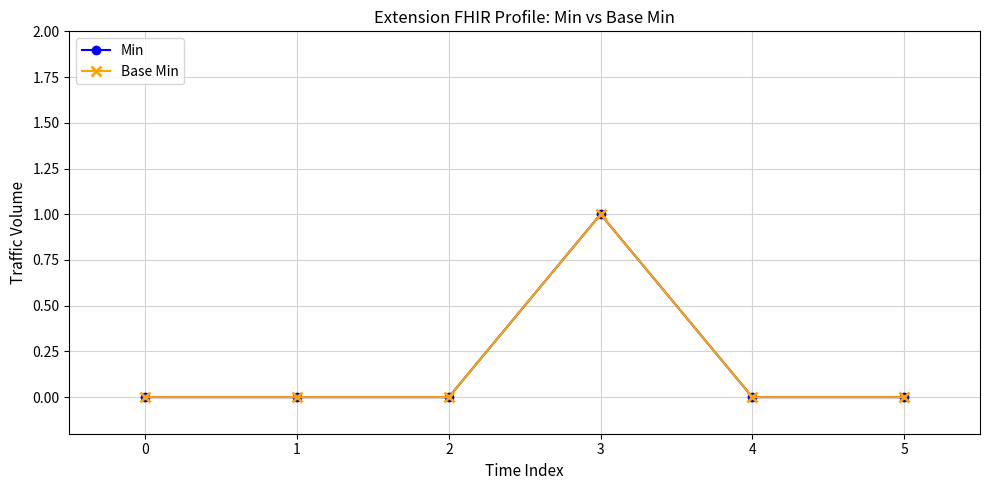

List the labels in order of Min value, smallest first.

0, 1, 2, 4, 5, 3